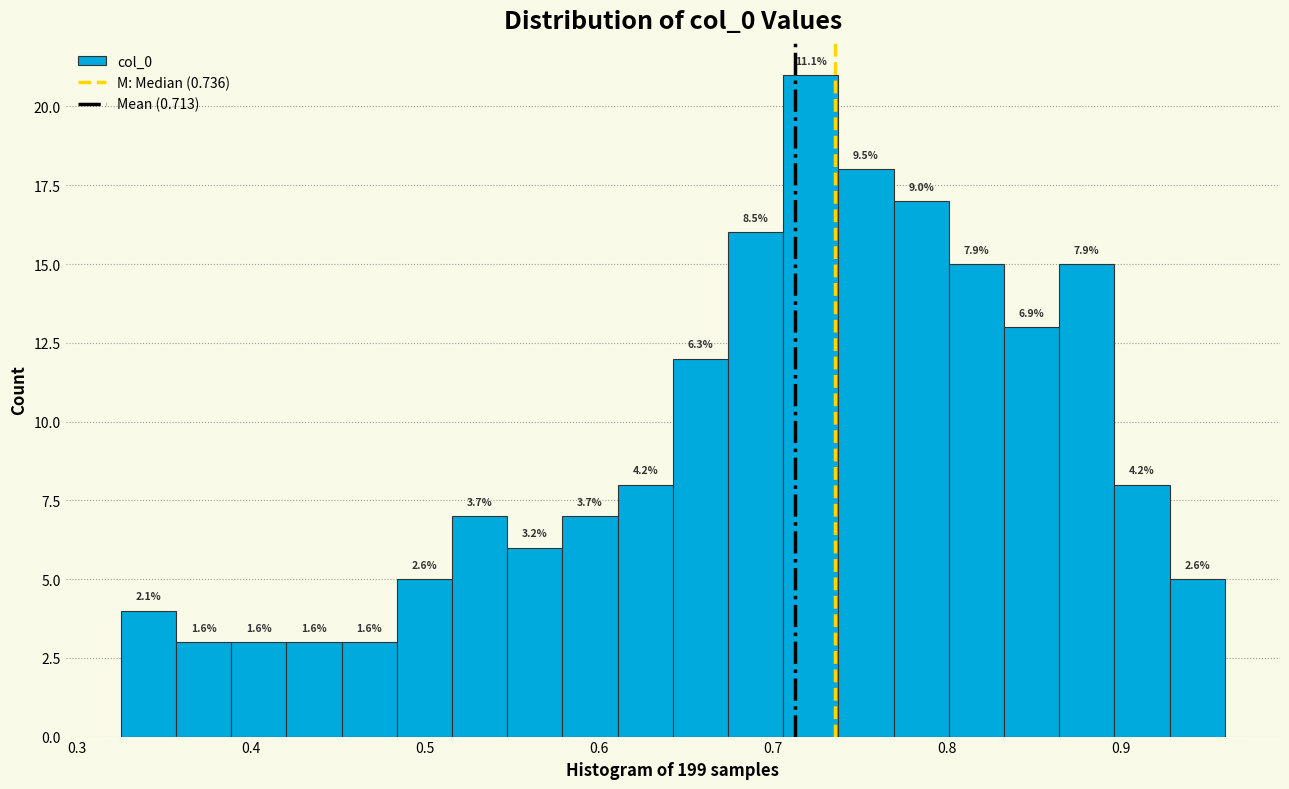

Around what value on the x-axis is the tallest bar? Give the approximate position of its centre, as read against the axis.

0.72